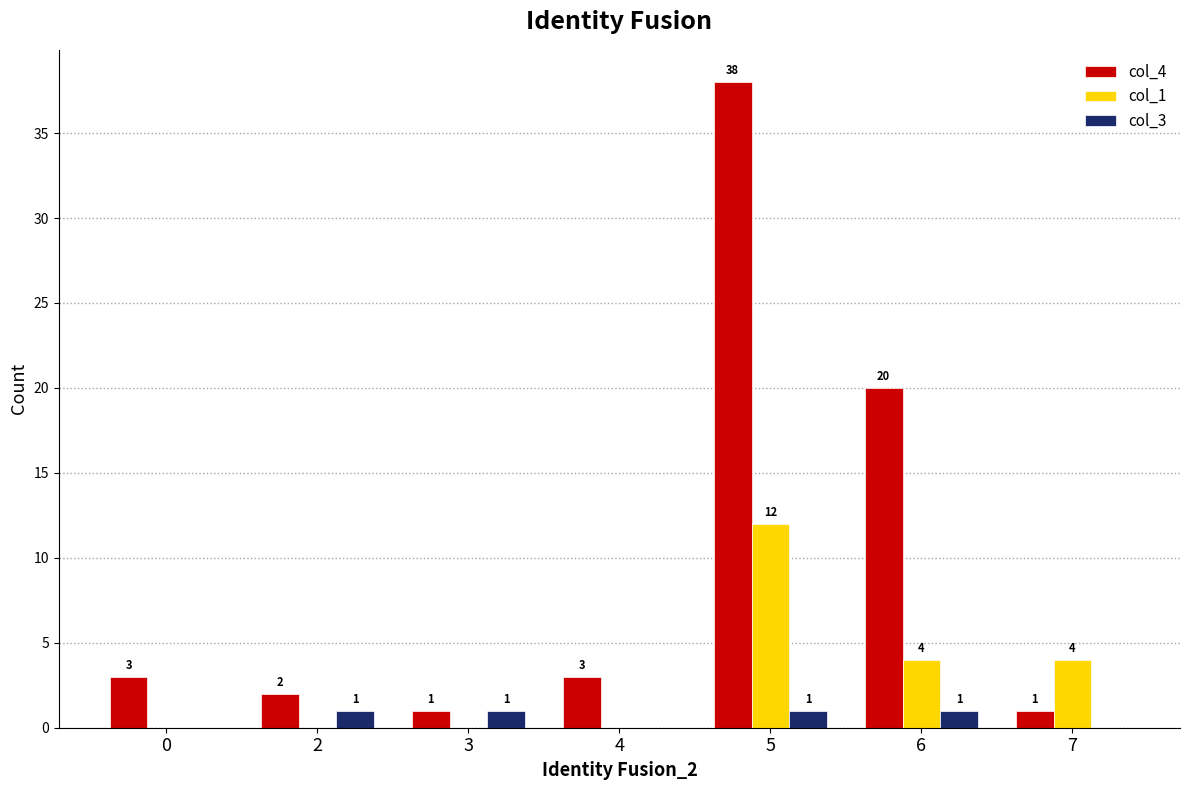

What is the spread (max minus min) of values at 0?

3